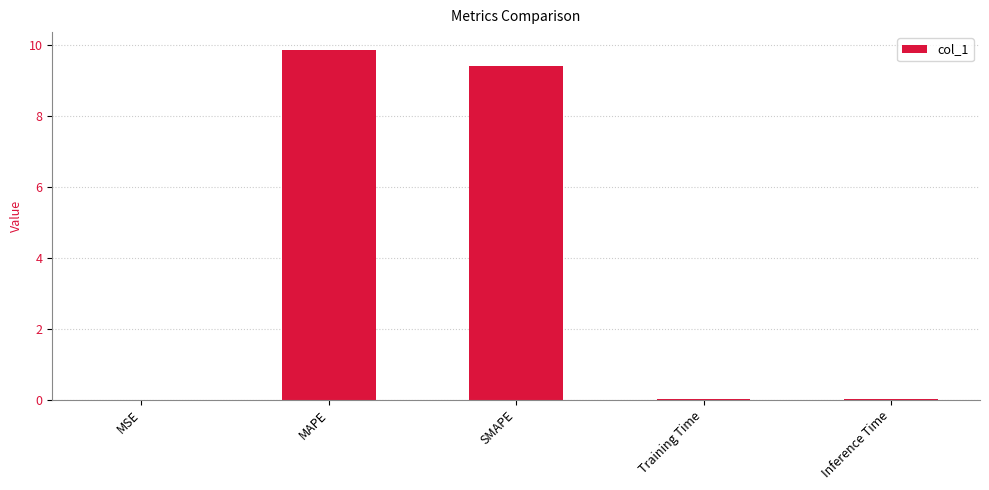

What is the sum of all values?

19.3